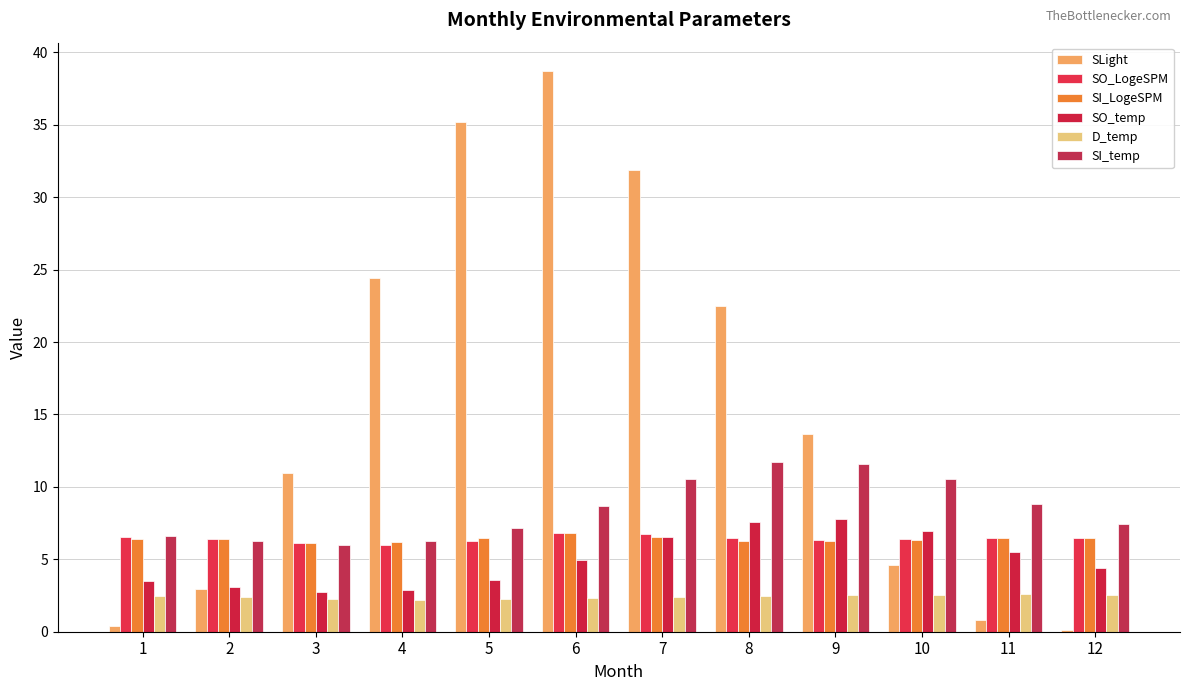

At which label does SLight first exceed 13?

4